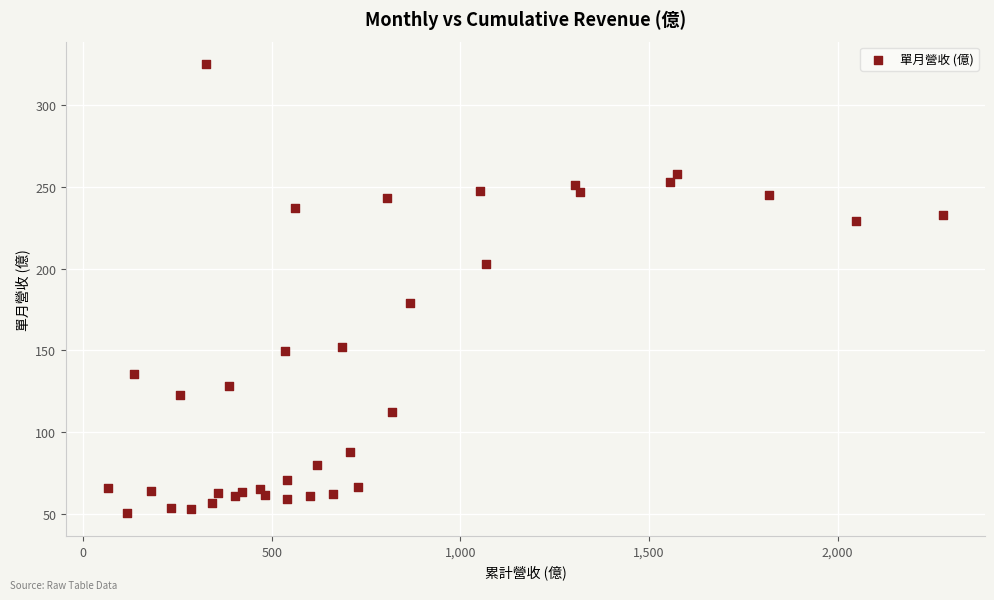

What Y value in the scatter plot is closest to 187?

178.9